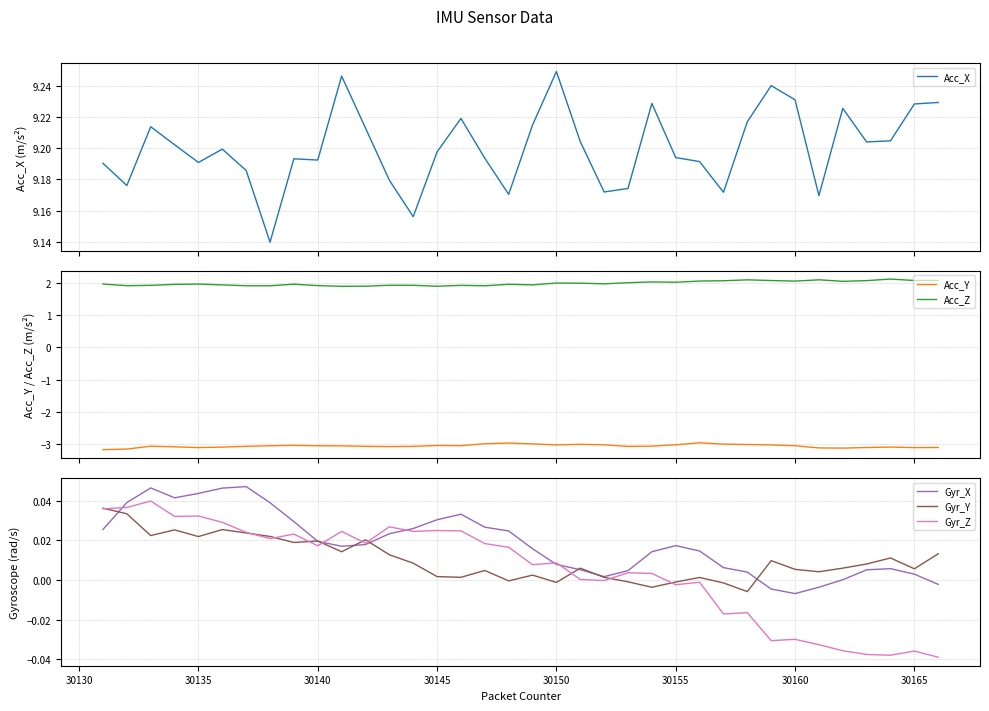

Which series has the largest total across all categories?

Acc_X